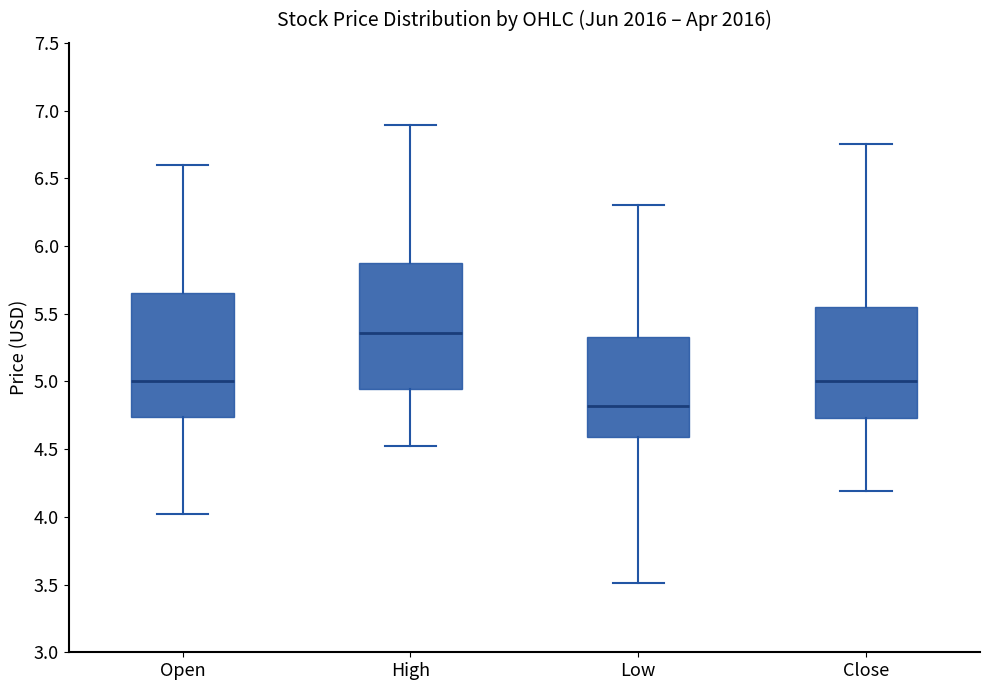

Reading left to right, read every box against the y-axis: the position of its median line, the range the box covers, and the ends of its whiskers. The values are not printed on the chart, so give them approximately, as read against the axis.

Open: median 5.00, box 4.75 to 5.65, whiskers 4.00 to 6.60
High: median 5.35, box 4.95 to 5.90, whiskers 4.50 to 6.90
Low: median 4.80, box 4.60 to 5.35, whiskers 3.50 to 6.30
Close: median 5.00, box 4.75 to 5.55, whiskers 4.20 to 6.75